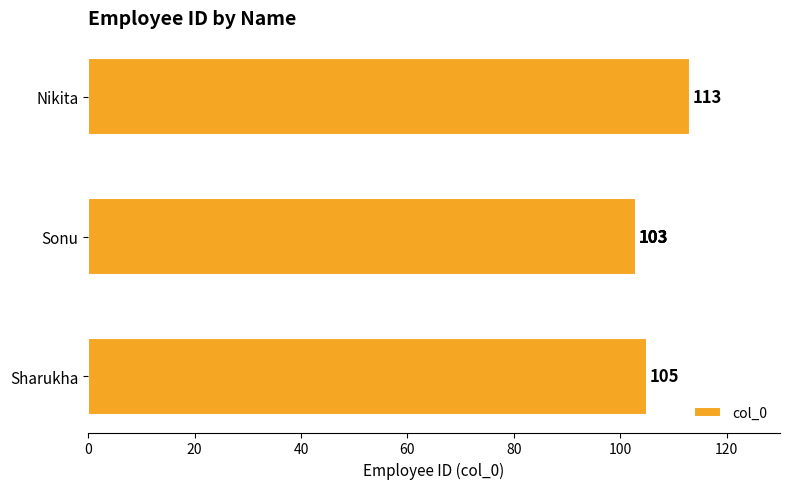

Count the number of data series in this chart.

1